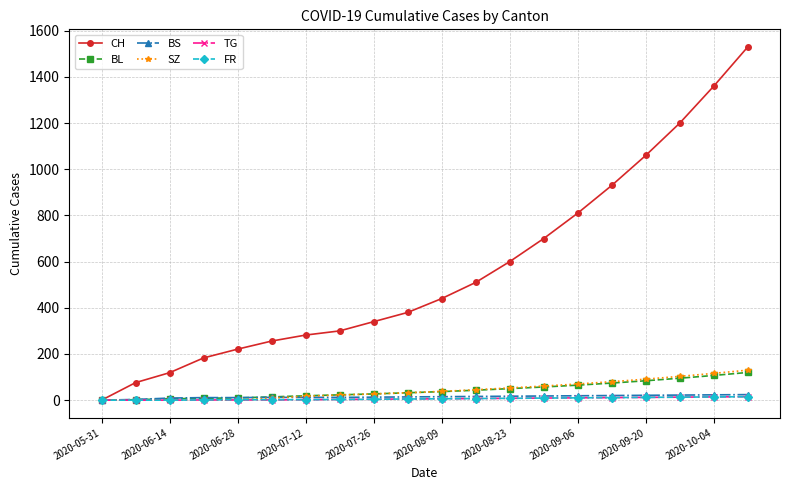

Which series has the largest range (max minus min)?

CH